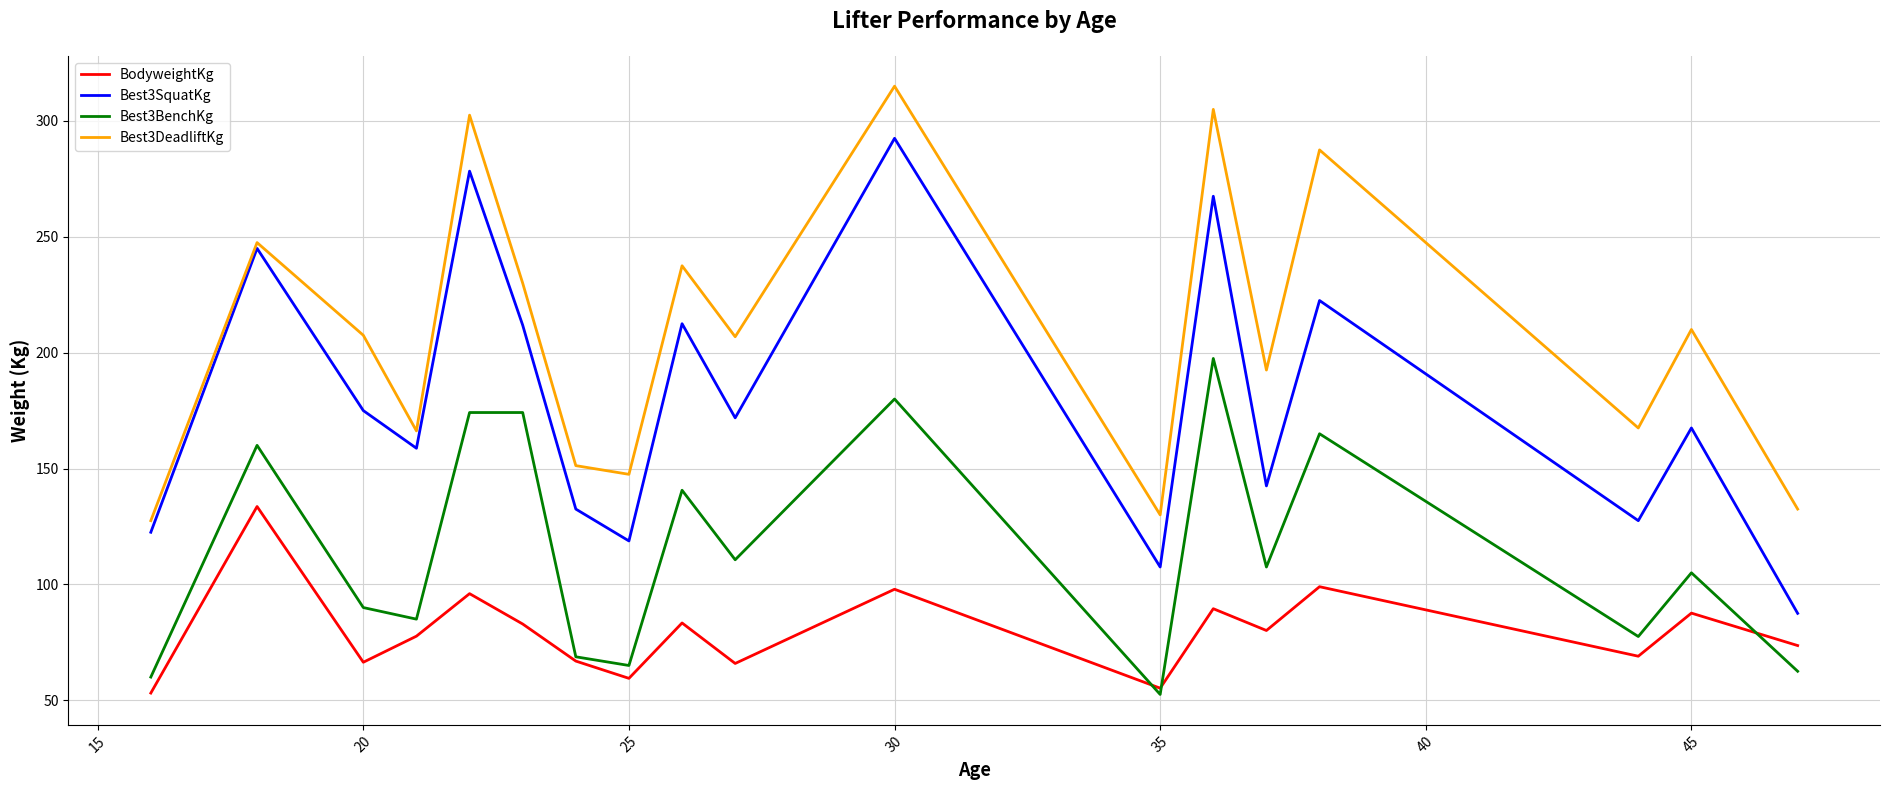

True or false: Best3DeadliftKg and BodyweightKg cross at least once.

False